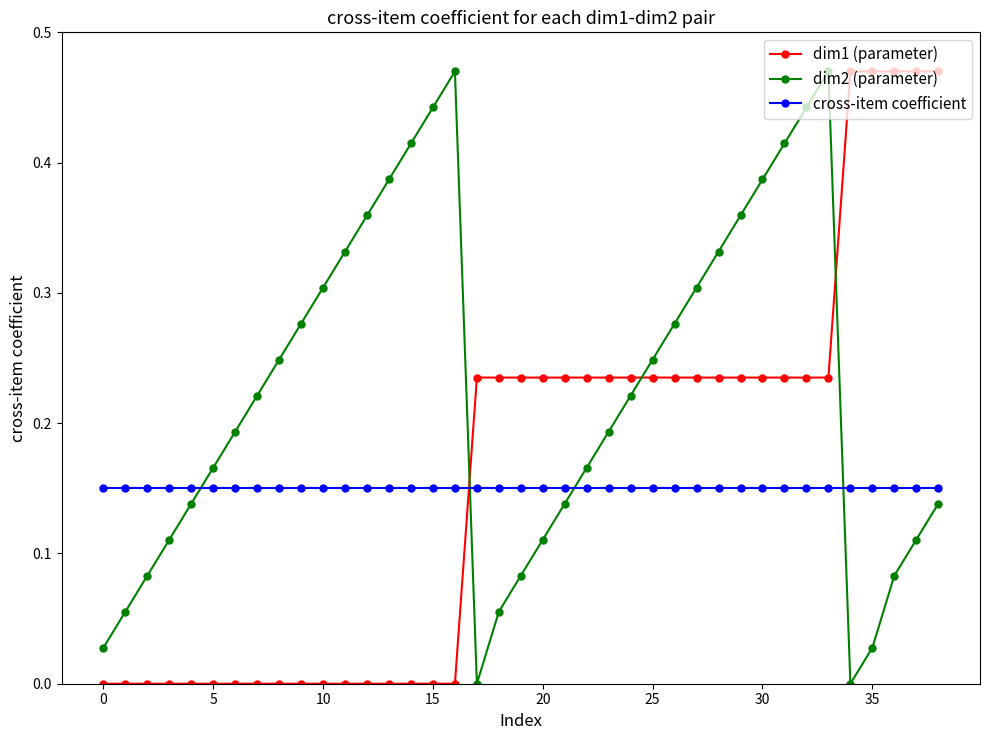

What are all the series names shown in the legend?

dim1 (parameter), dim2 (parameter), cross-item coefficient